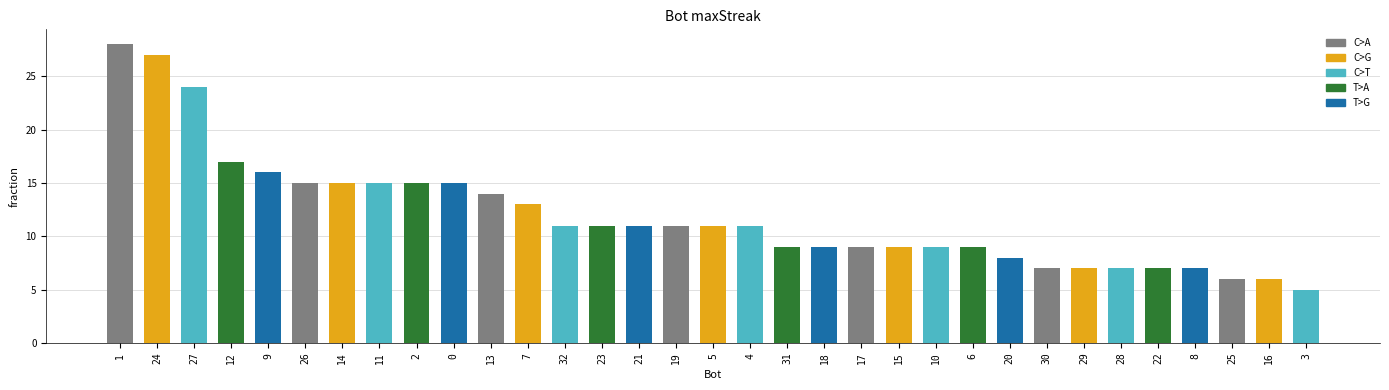

The chart shows a value of 7 at 29. True or false?

True